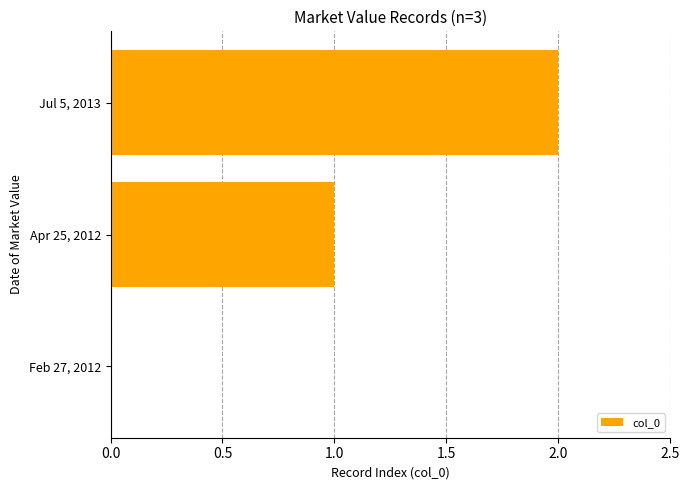

Between Apr 25, 2012 and Feb 27, 2012, which is larger?

Apr 25, 2012